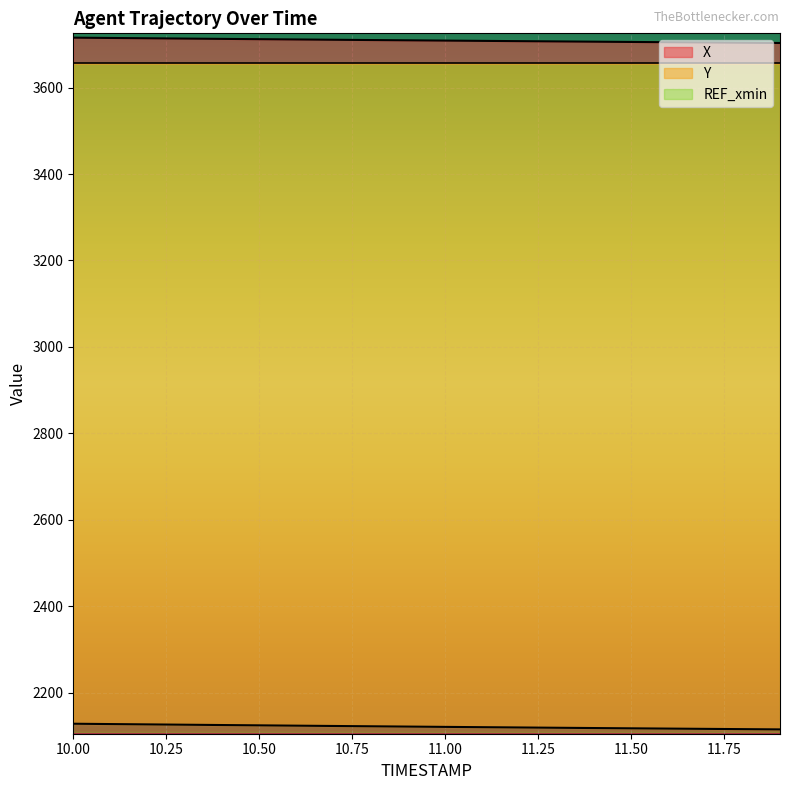

Which category has the highest value in the Y series?

10.0